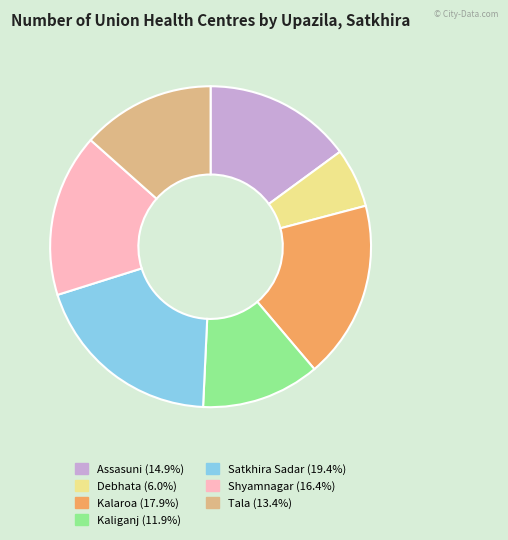

True or false: Shyamnagar accounts for 16% of the total.

True